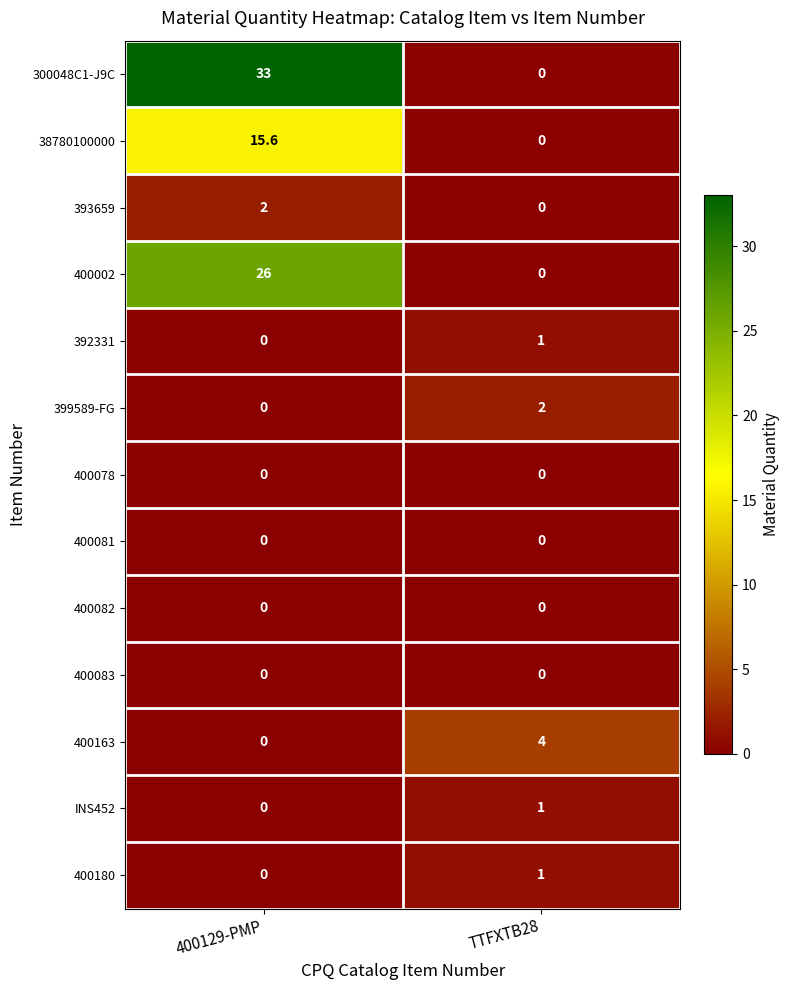

List the labels in order of 400163 value, largest first.

TTFXTB28, 400129-PMP